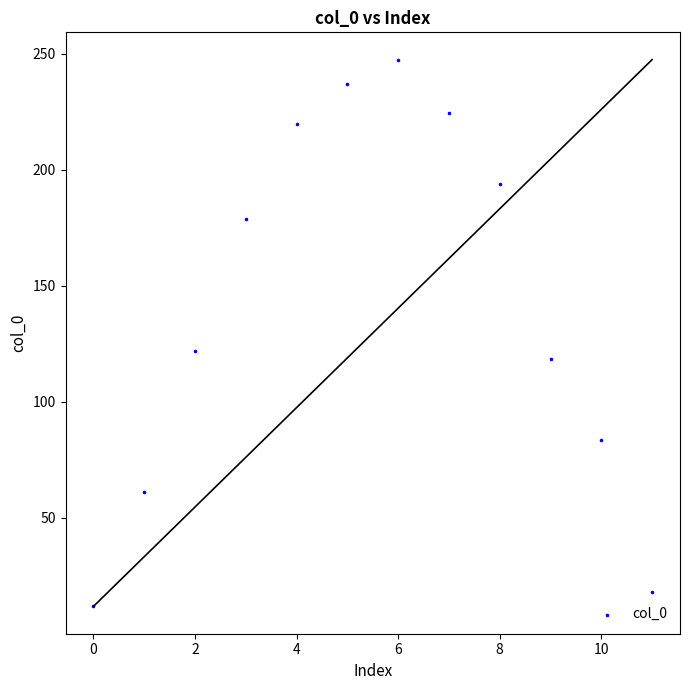

What Y value in the scatter plot is closest to 129?

122.1